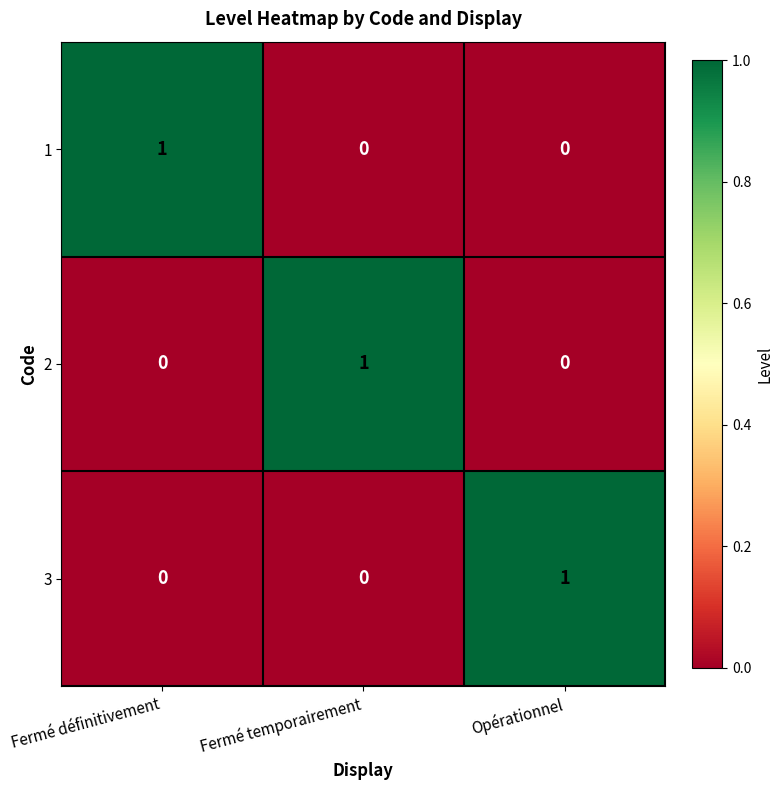

At how many categories does at least one series exceed 0?

3